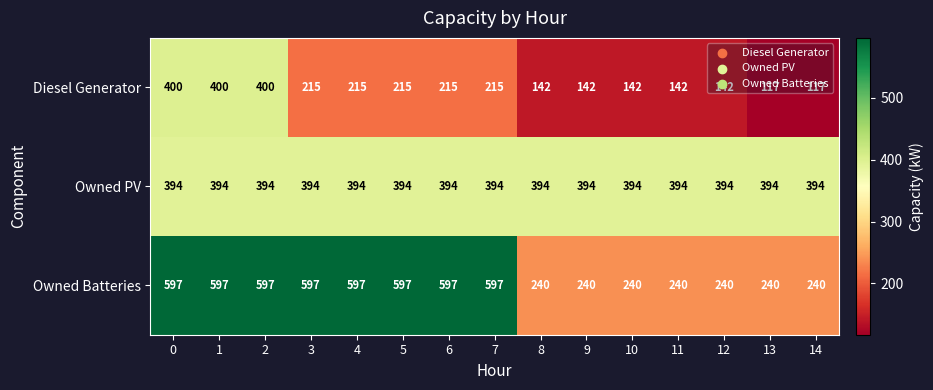

What is the spread (max minus min) of values at 7?

382